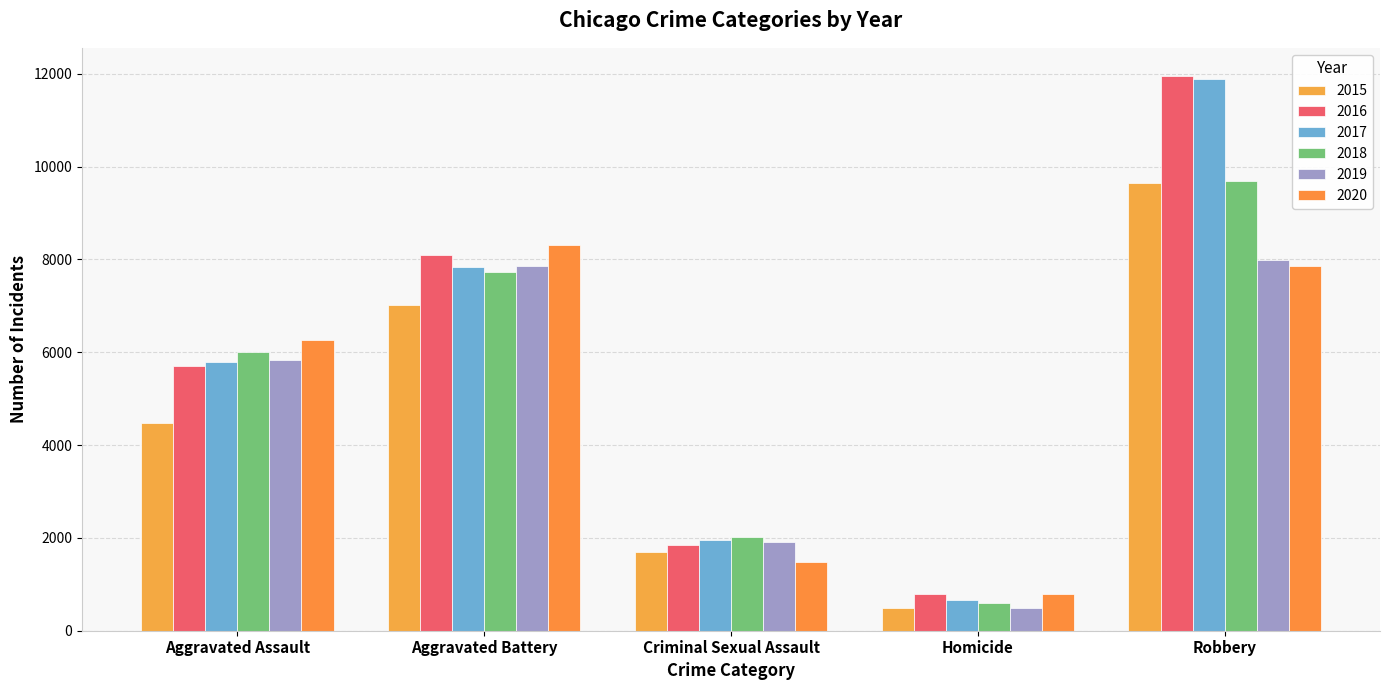

What are all the series names shown in the legend?

2015, 2016, 2017, 2018, 2019, 2020